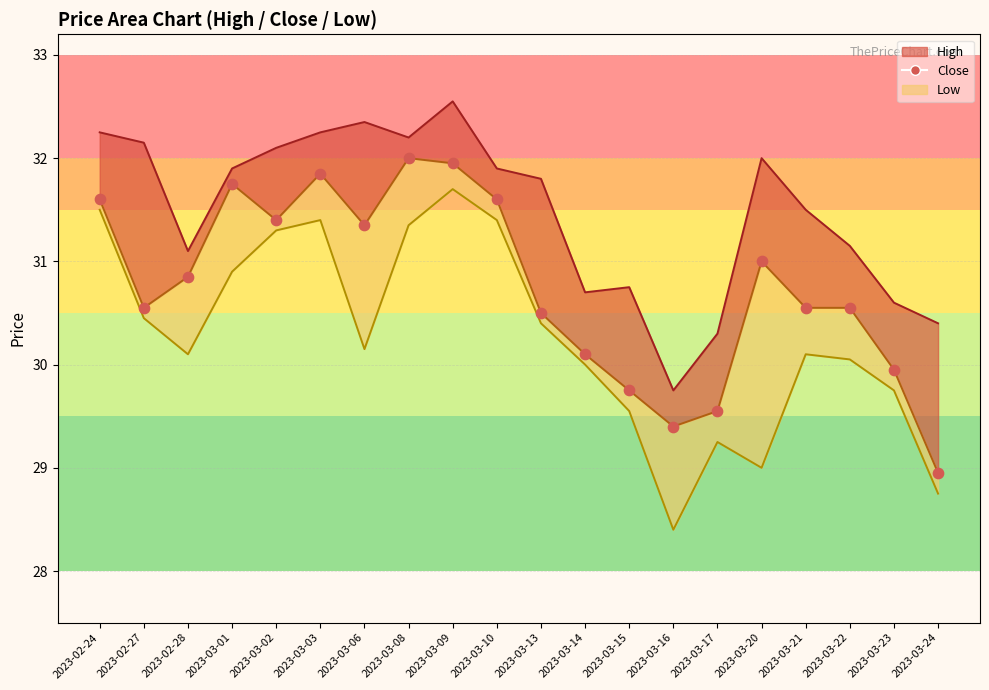

Between 2023-03-22 and 2023-03-10, which is larger?

2023-03-10